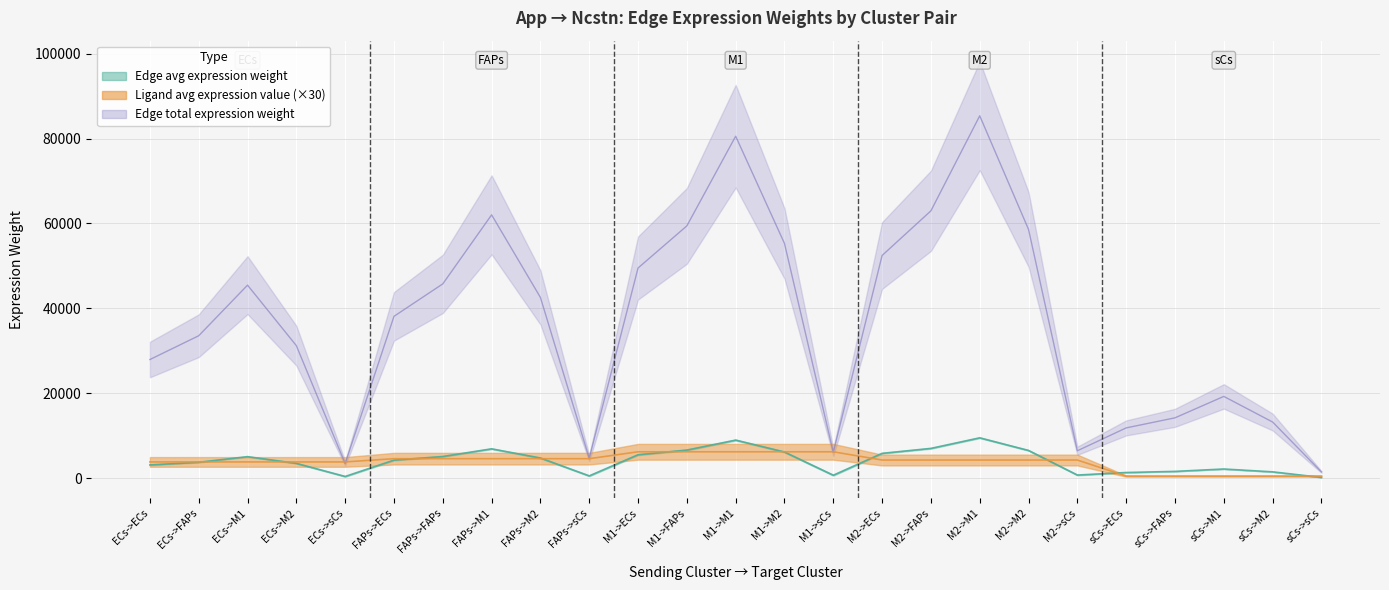

Between ECs->M2 and M2->ECs, which is larger?

M2->ECs